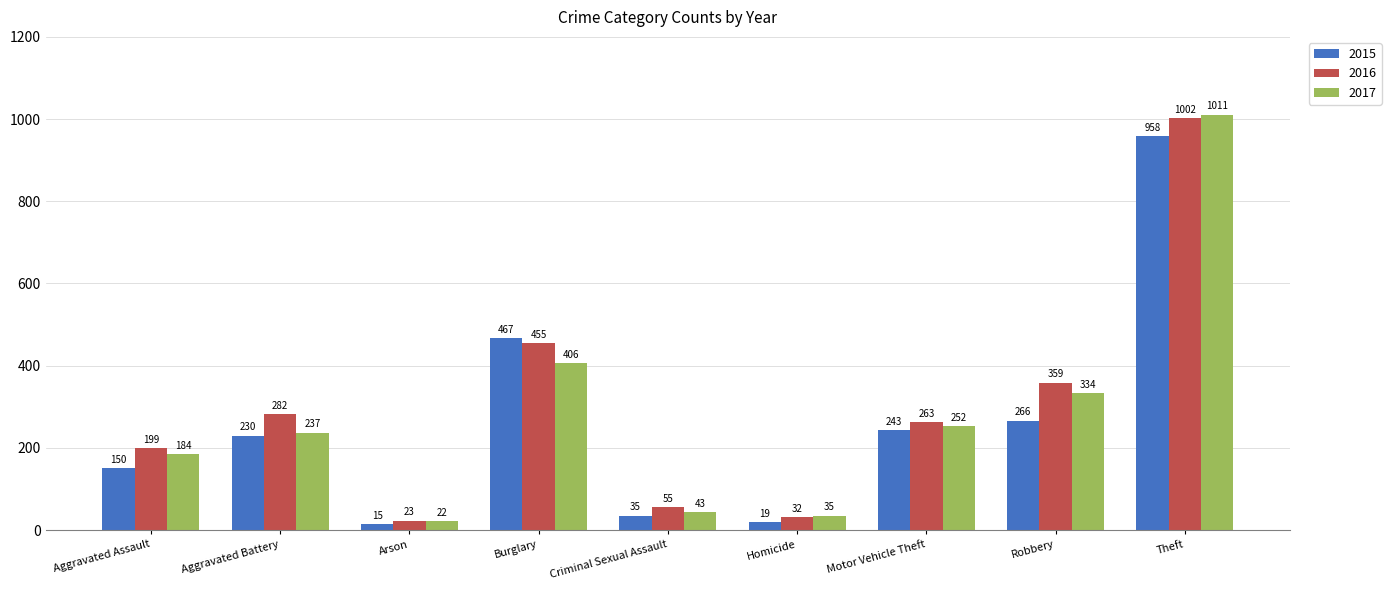

What is the label of the 9th bar from the left?

Theft